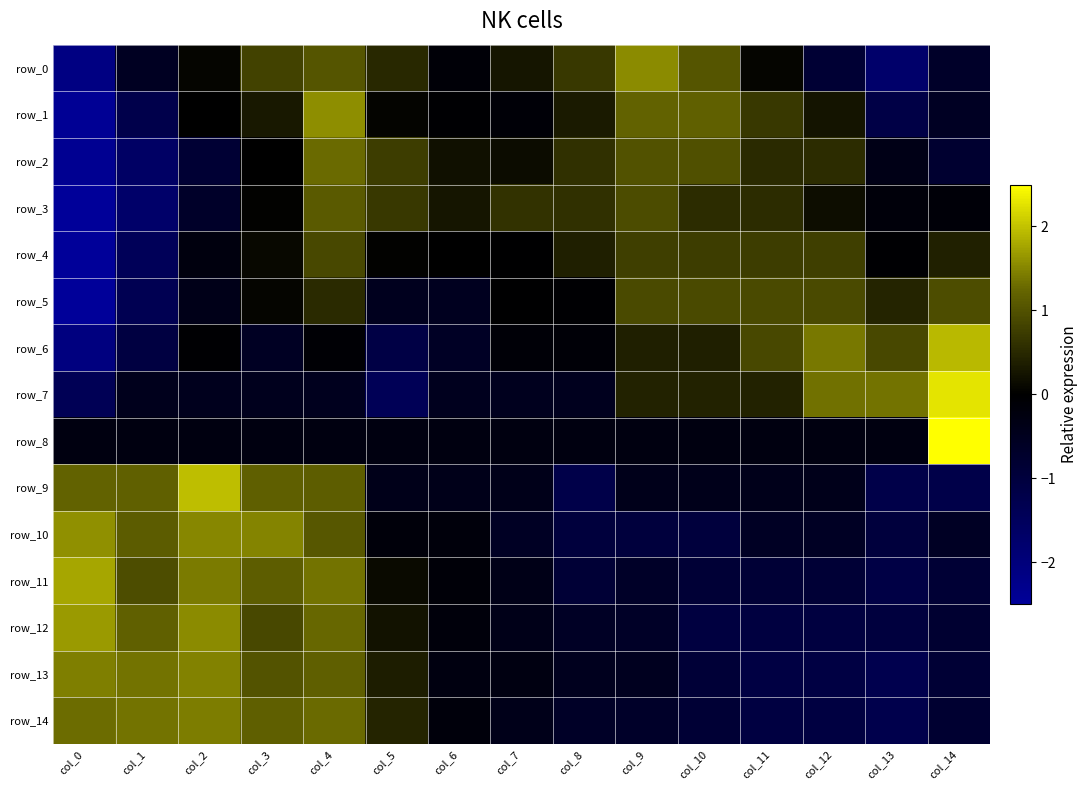

Which series has the largest range (max minus min)?

row_8